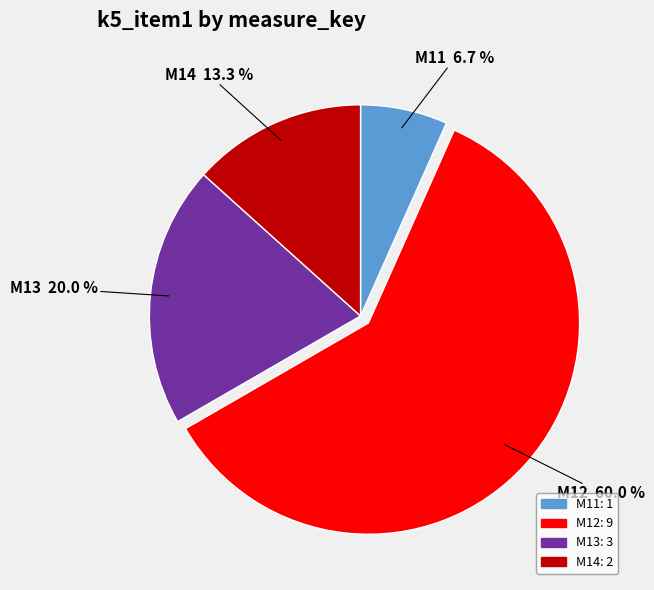

Which has a higher value, M13 or M14?

M13